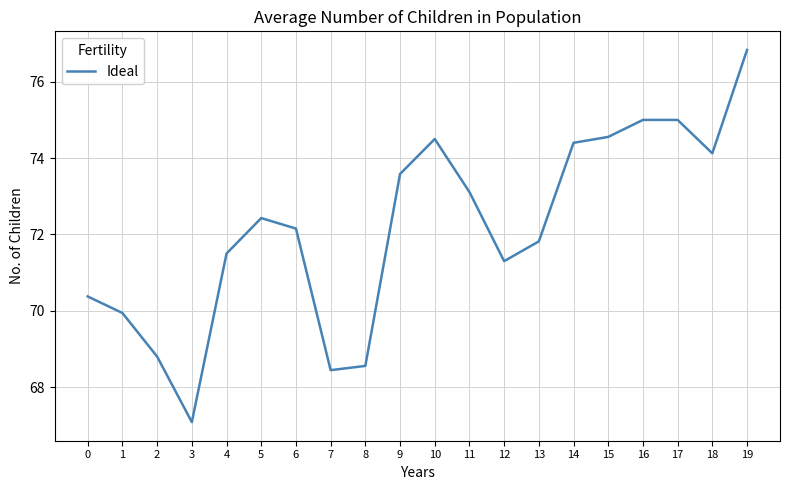

Read the value at 14.

74.4